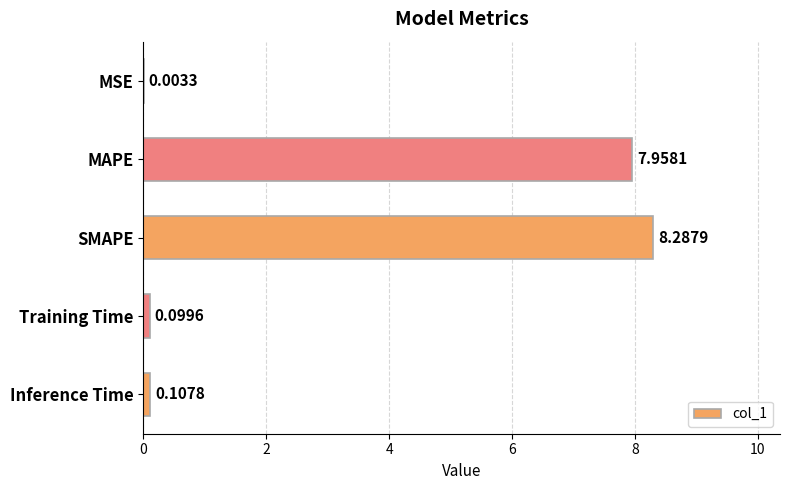

What is the maximum value shown in the chart?

8.3